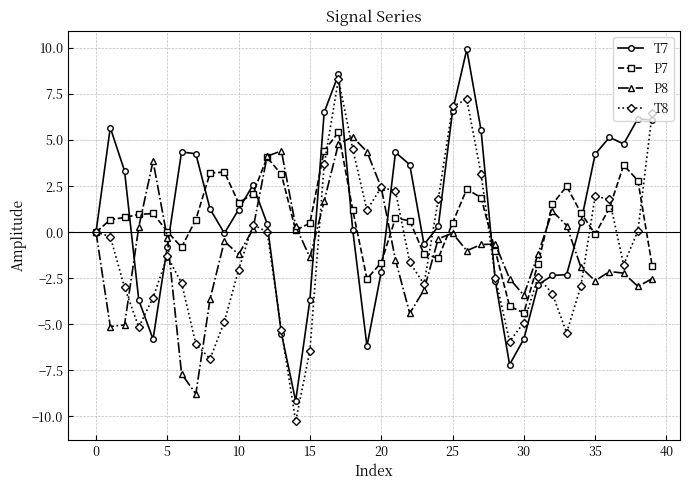

What is the highest value of the P8 series?

5.2